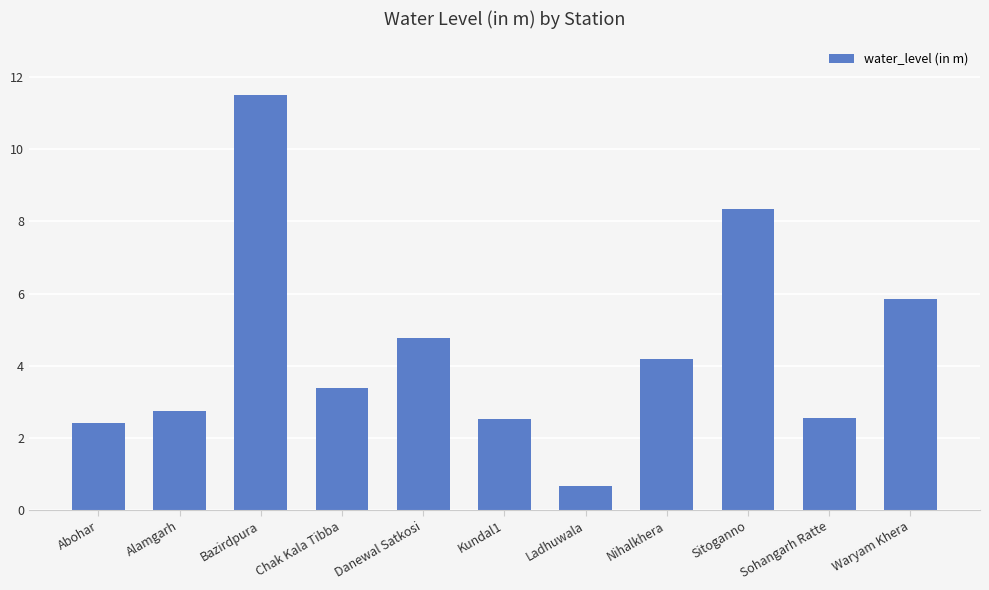

What is the minimum value shown in the chart?

0.7